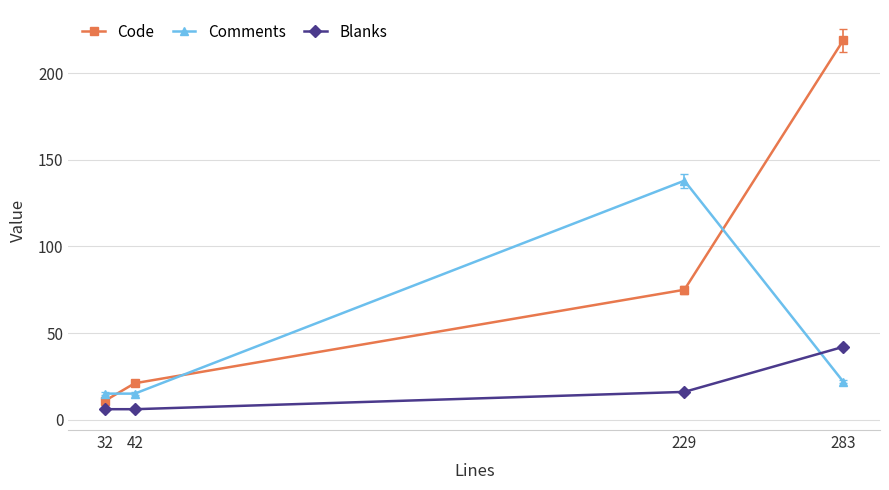

Which series changed the most between 42 and 283?

Code